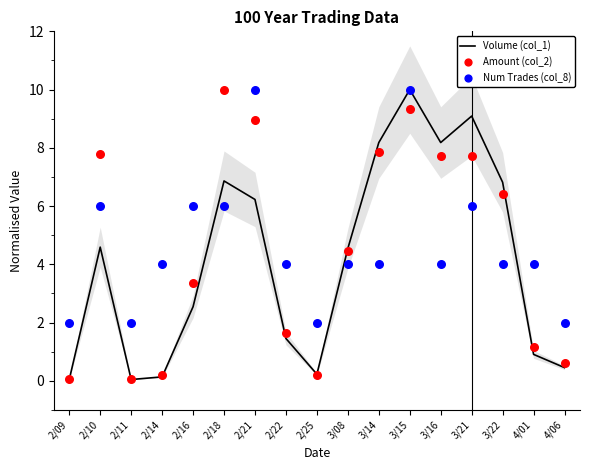

Which series has the largest total across all categories?

Num Trades (col_8)